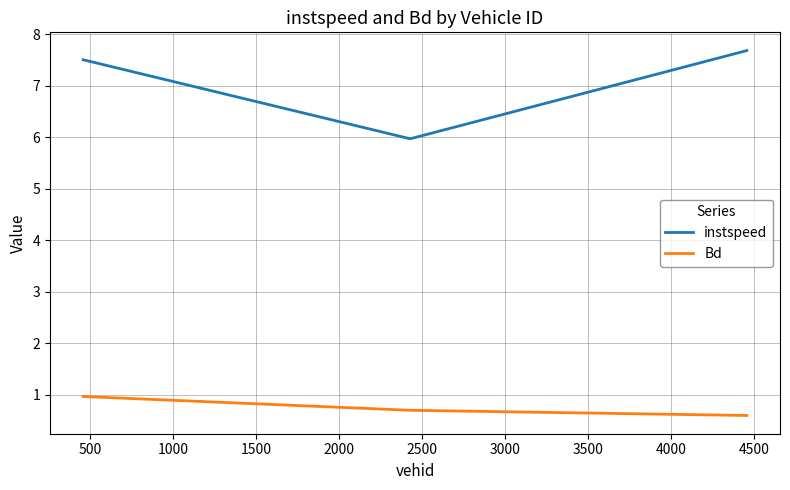

Which series has the widest spread of values?

instspeed